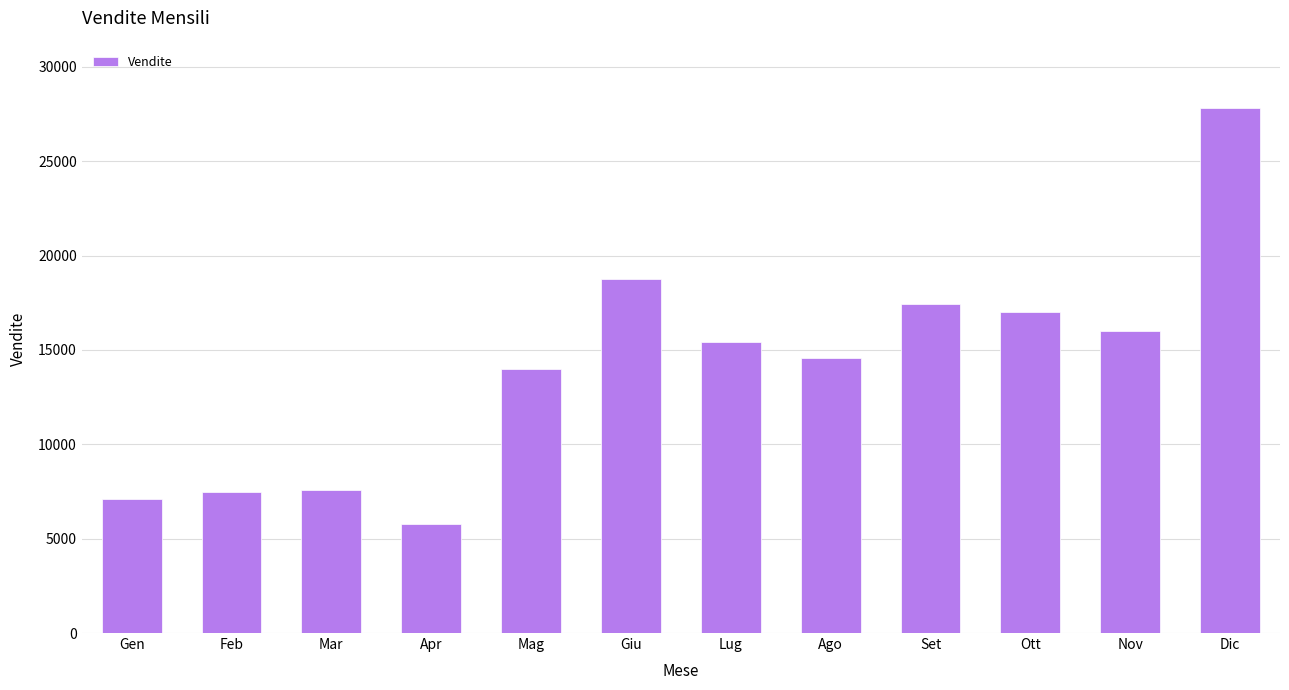

What is the label of the 2nd bar from the left?

Feb